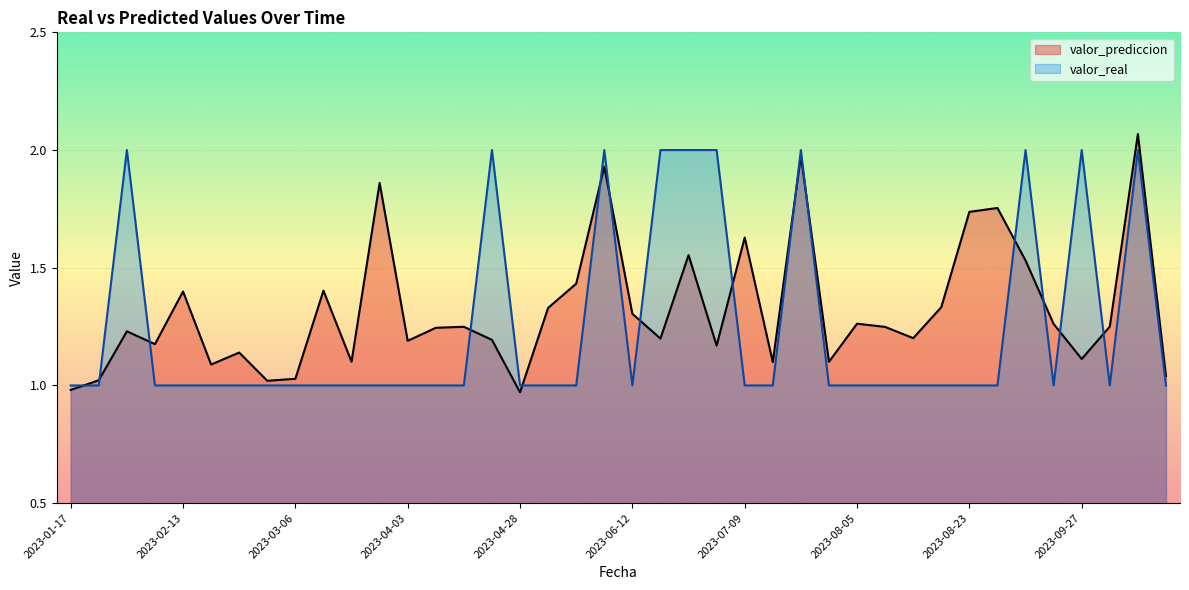

True or false: valor_prediccion has more than 1 points higher than both neighbors.

True